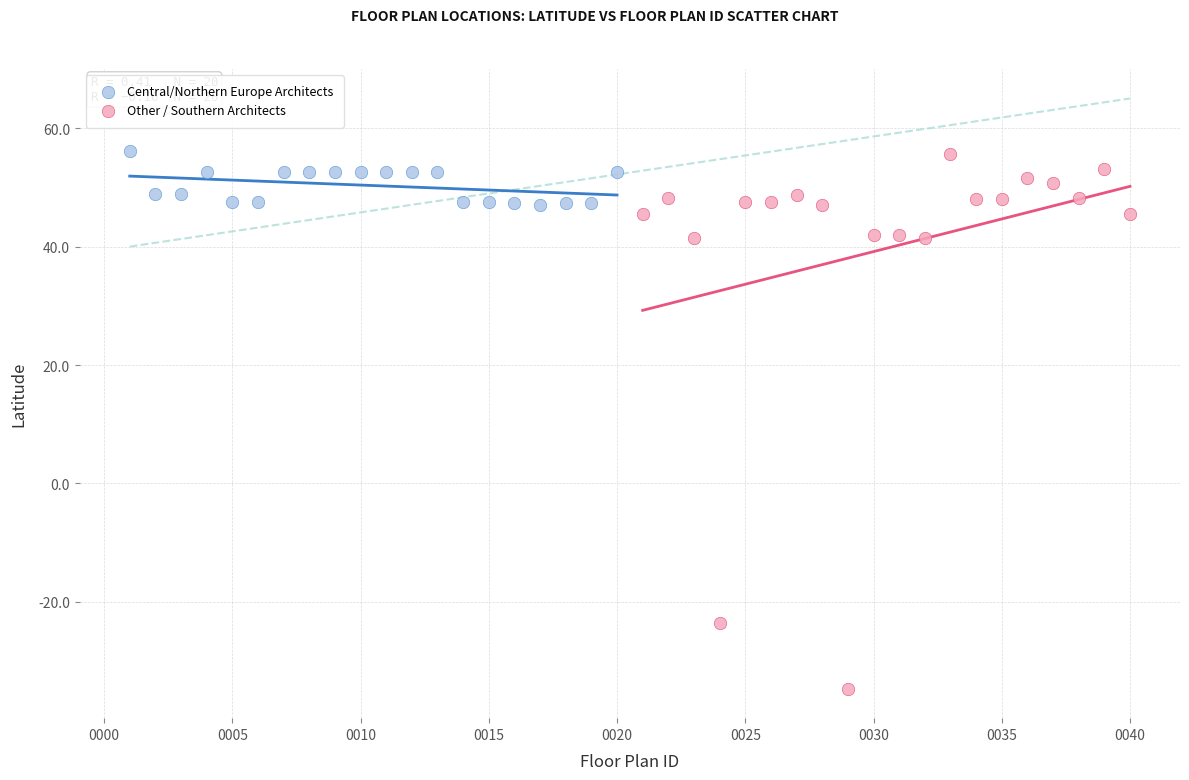

Which series has the widest spread of Y values?

Other / Southern Architects